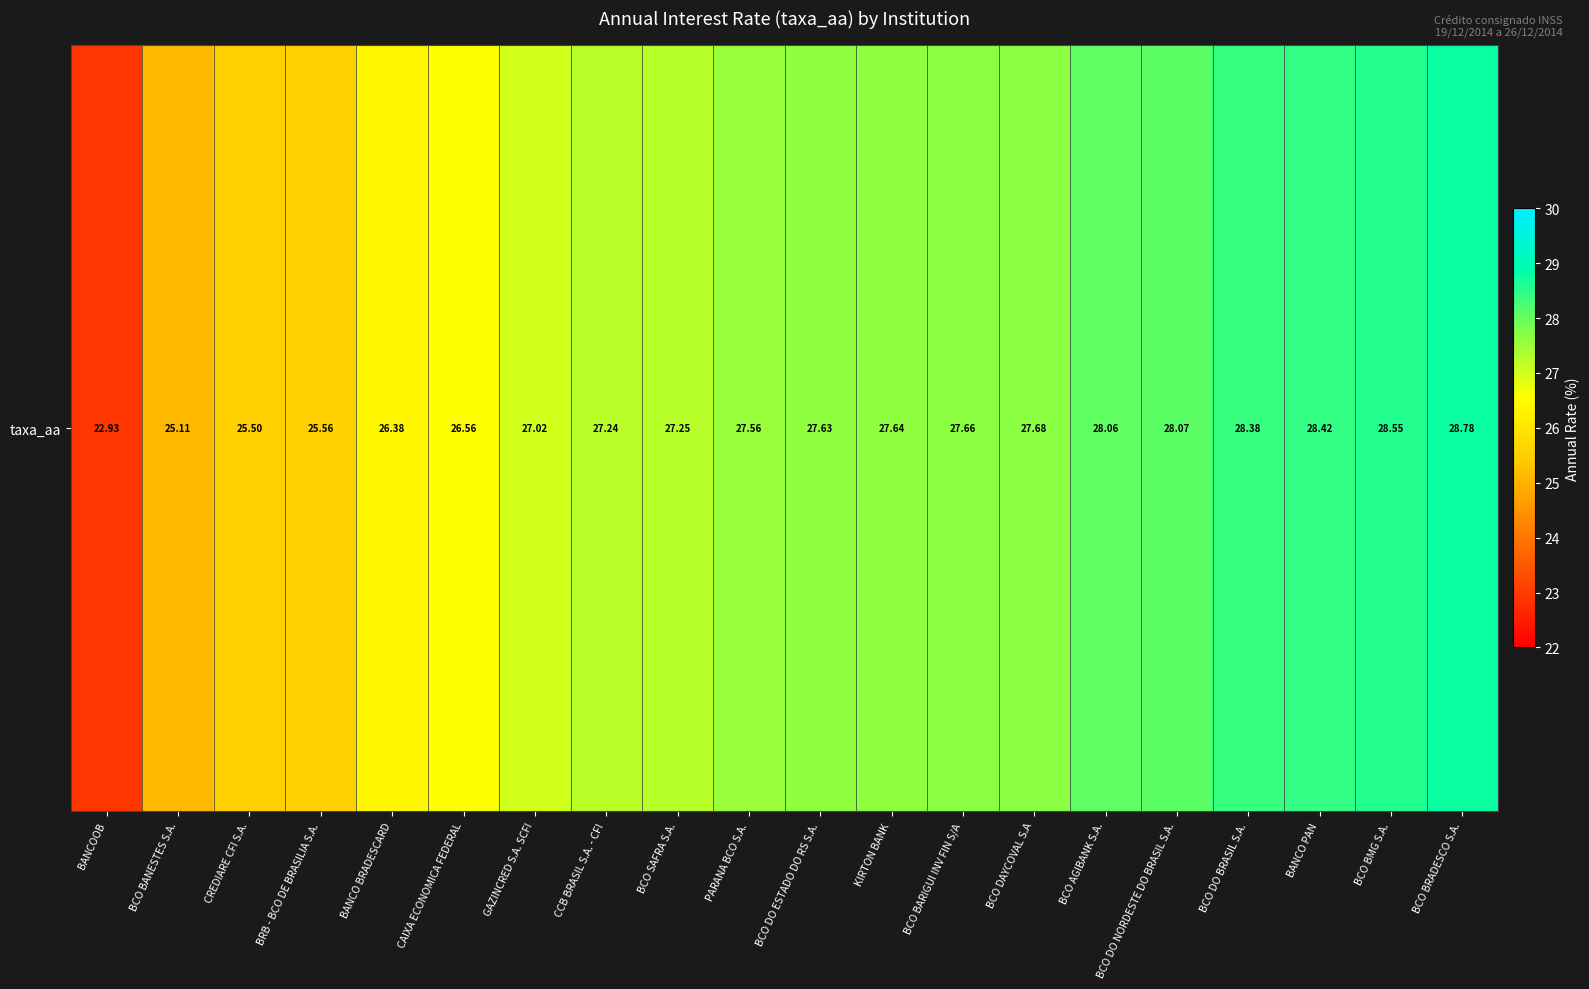

The value at BCO BRADESCO S.A. is 28.8. True or false?

True